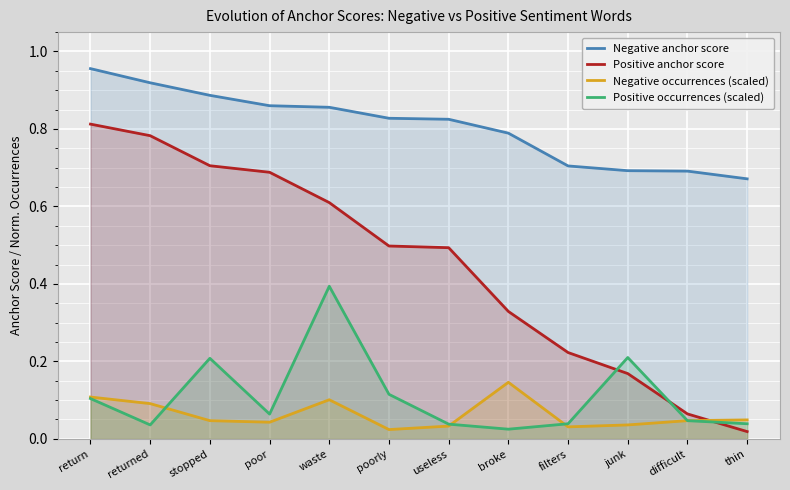

What are all the series names shown in the legend?

Negative anchor score, Positive anchor score, Negative occurrences (scaled), Positive occurrences (scaled)